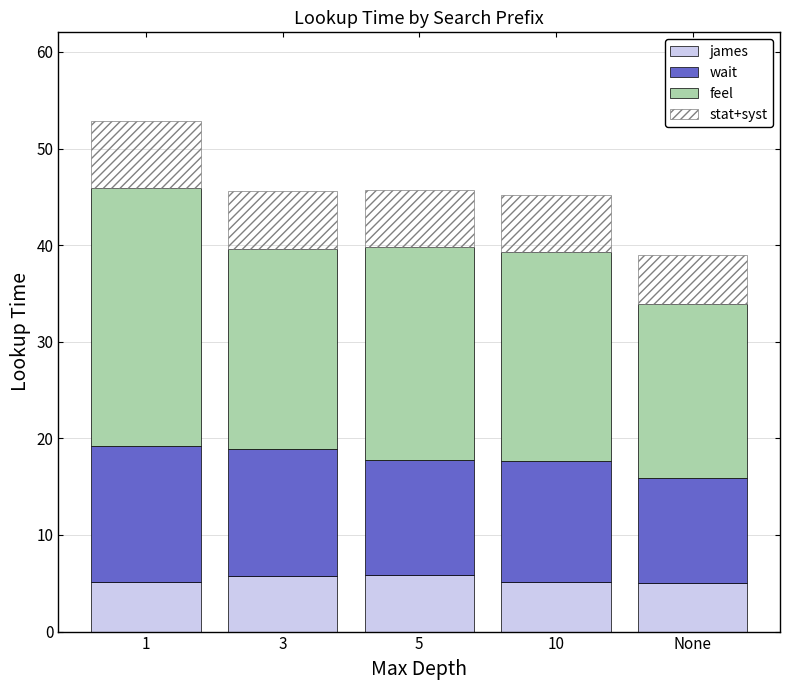

What is the label of the 5th bar from the left?

None